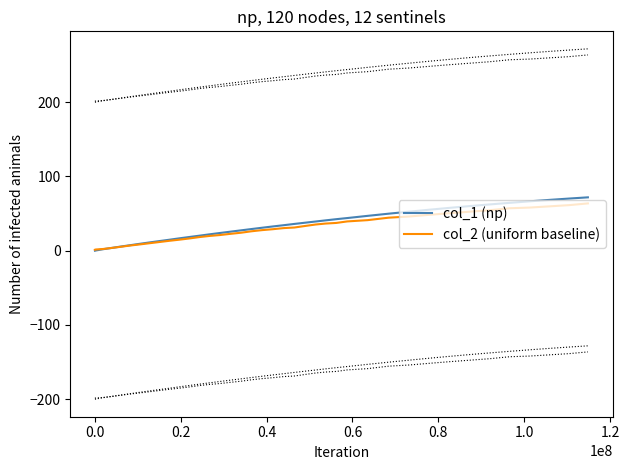

Does the chart display data point markers on the line(s)?

No